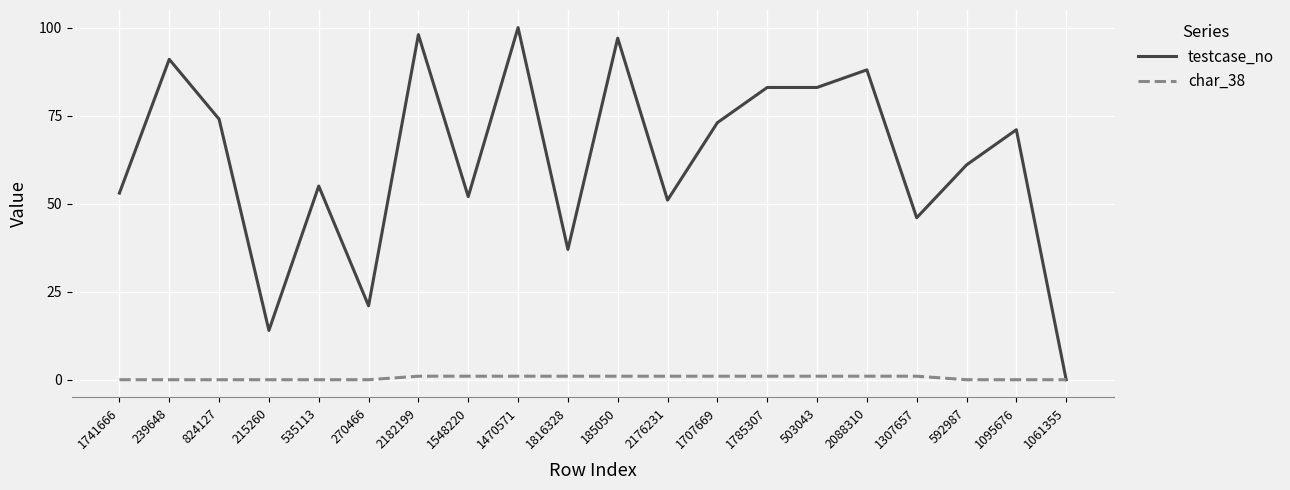

At which label does testcase_no first exceed 71?

239648